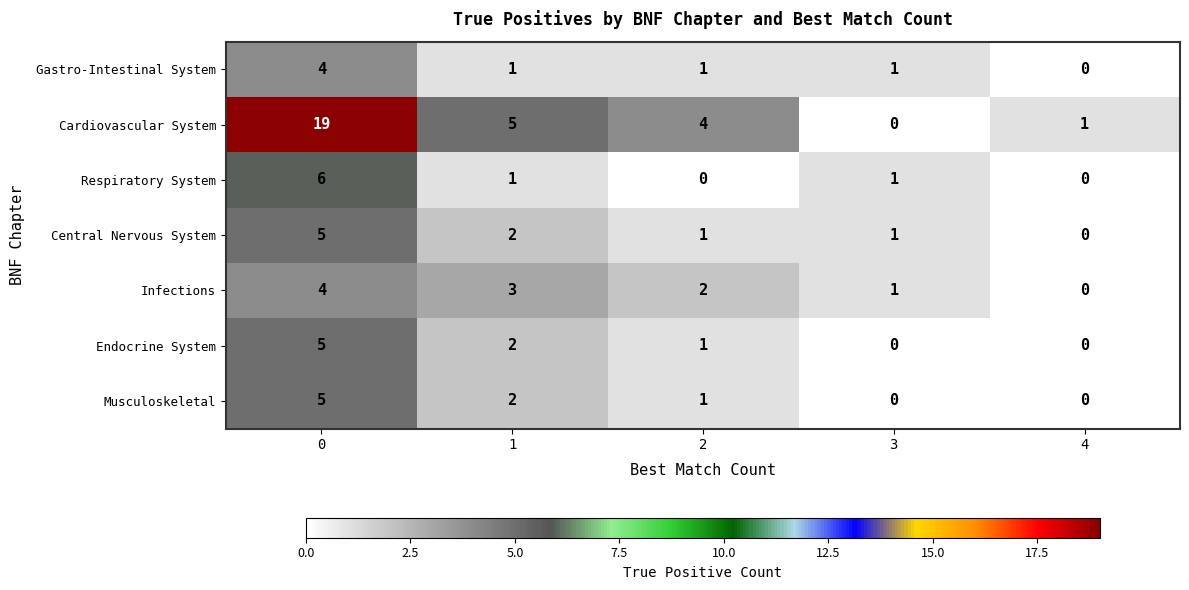

Between 0 and 4, which series saw the biggest shift?

Cardiovascular System